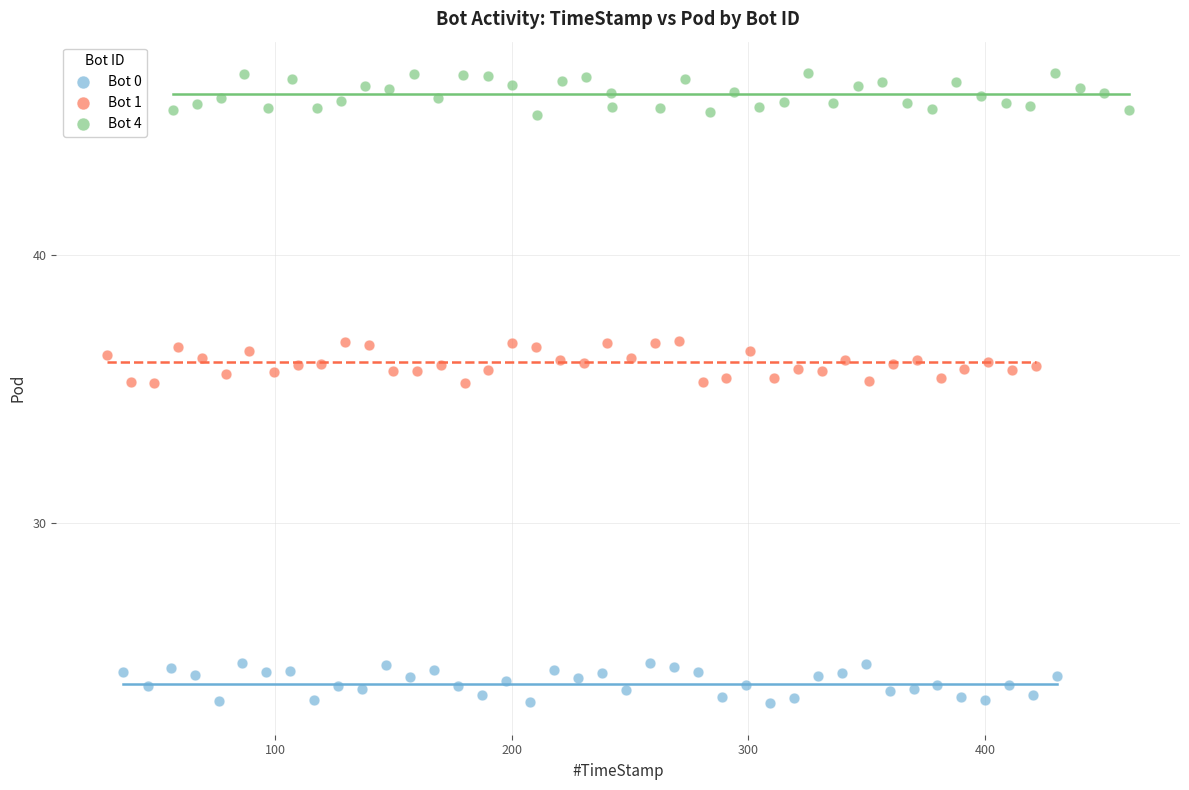

Which series reaches the maximum Y coordinate?

Bot 4